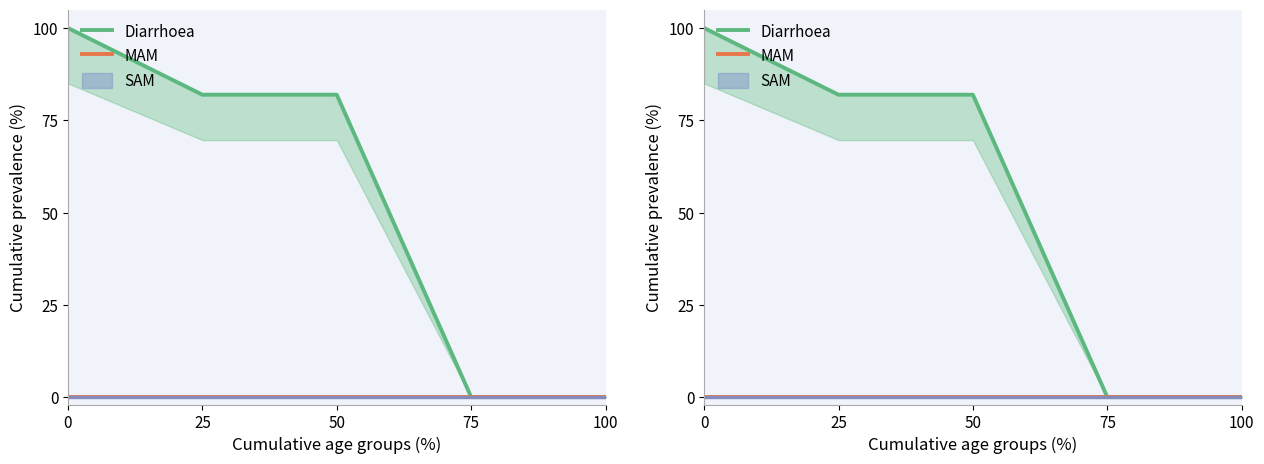

How many lines are shown in the chart?

2